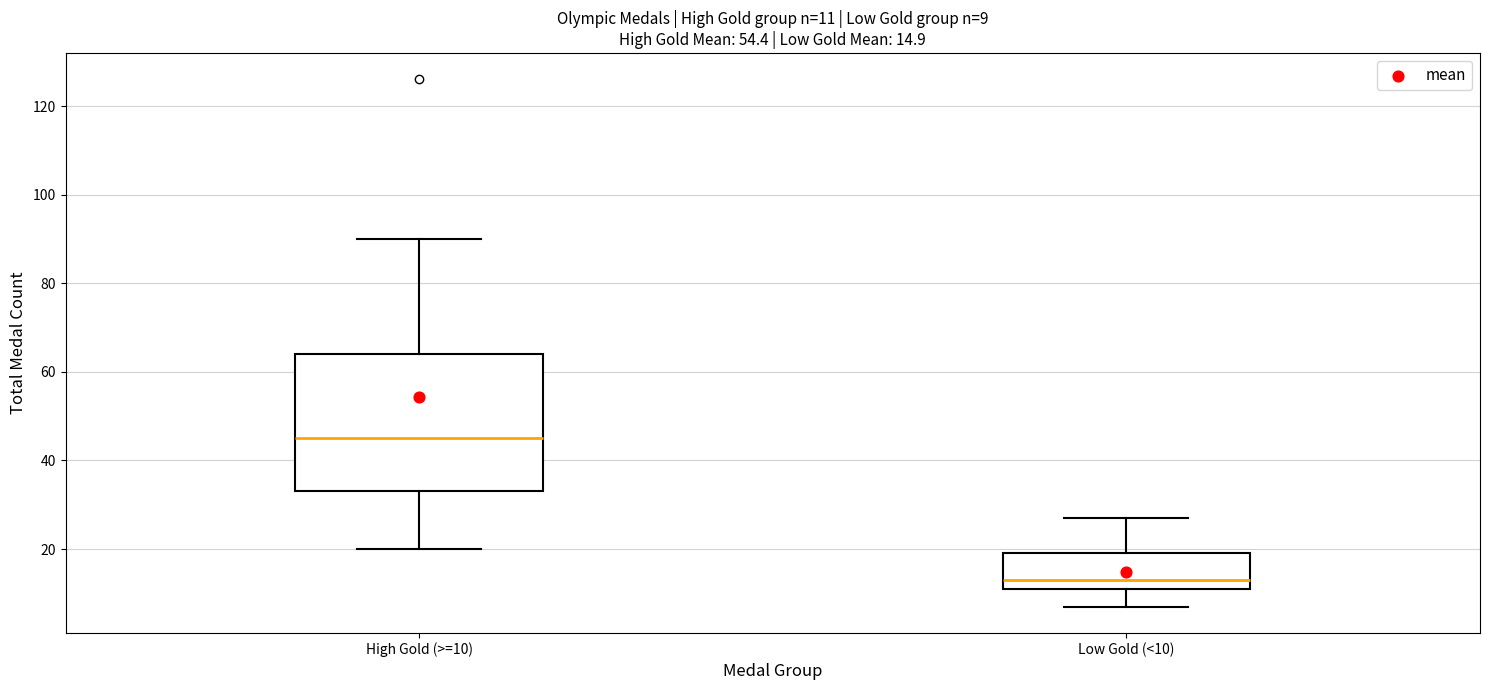

Which box's median line is the lowest?

Low Gold (<10)